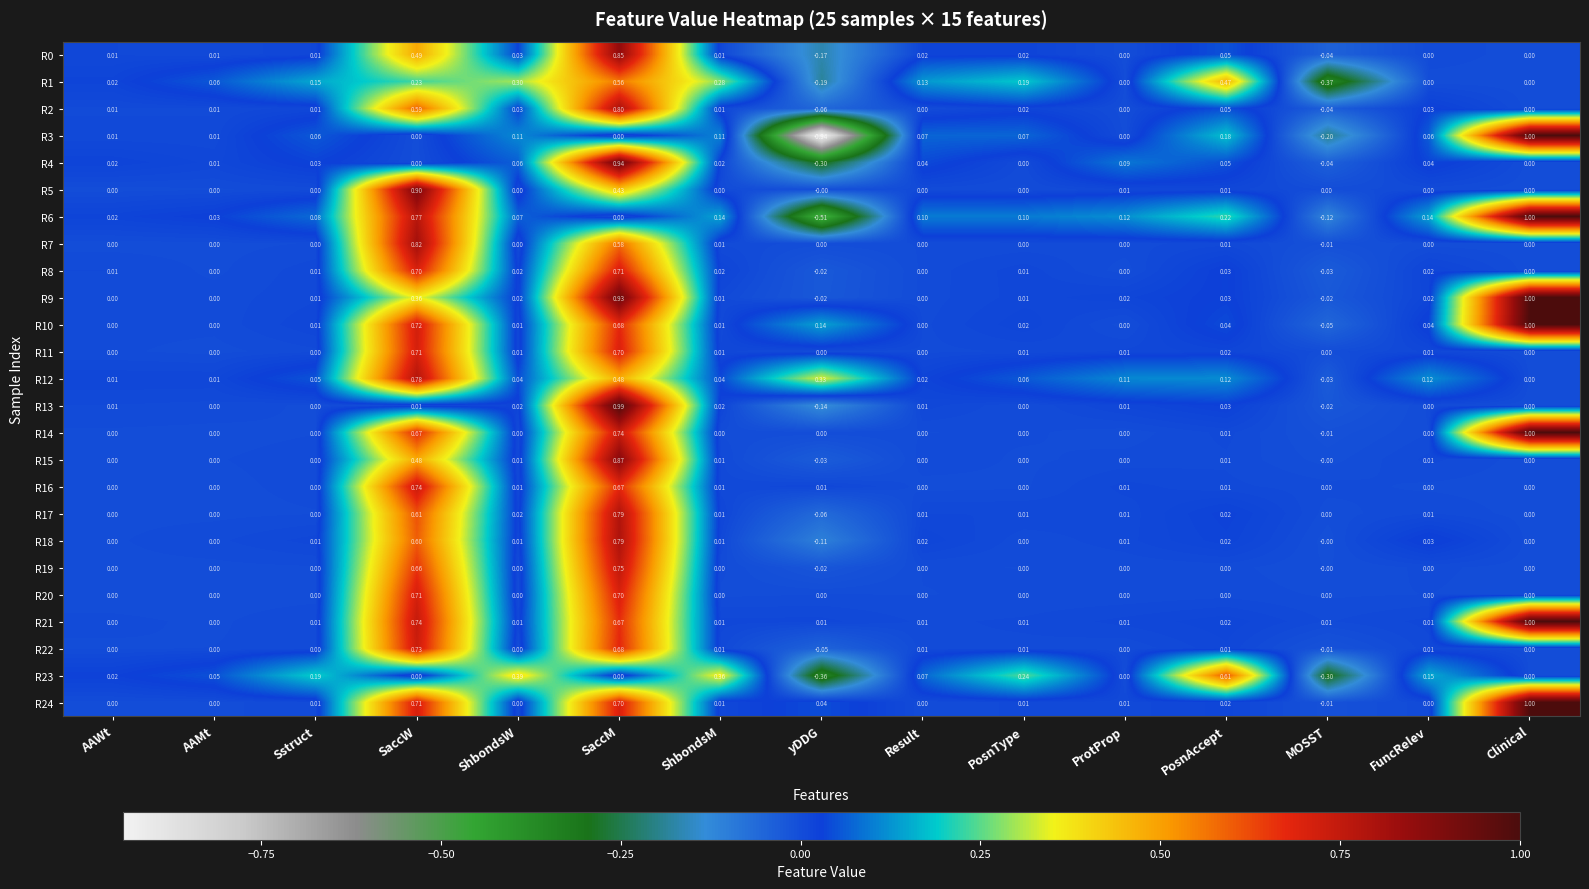

Which label corresponds to the largest value in the chart?

Clinical